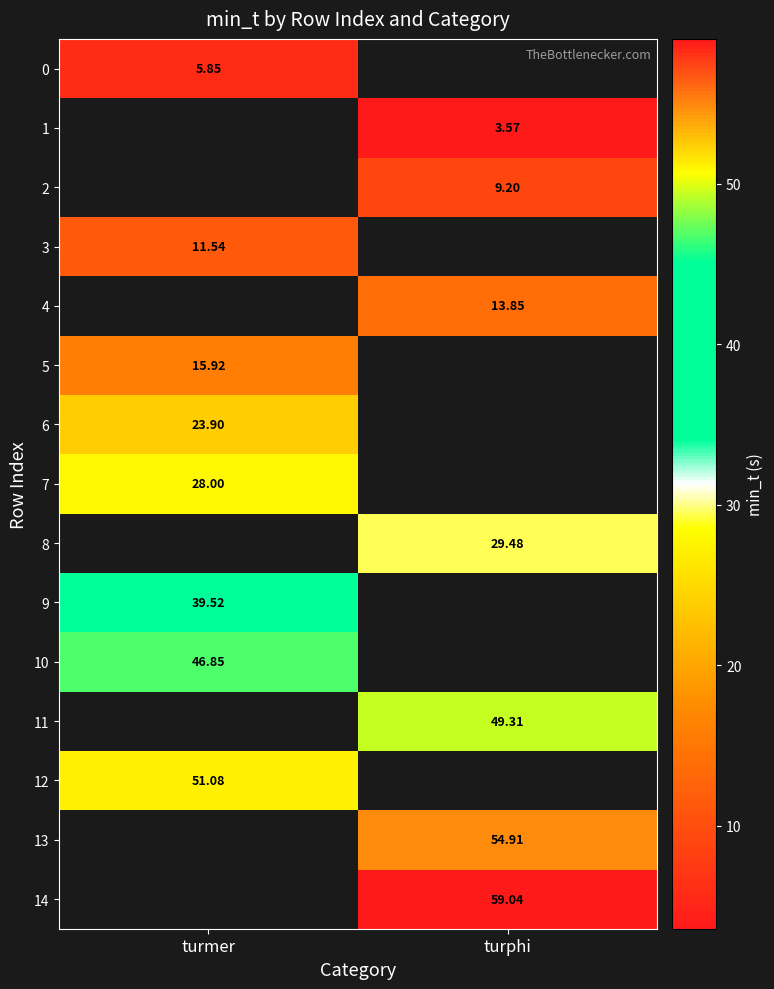

Is the value of 11 at turmer greater than the value of 2 at turmer?

No